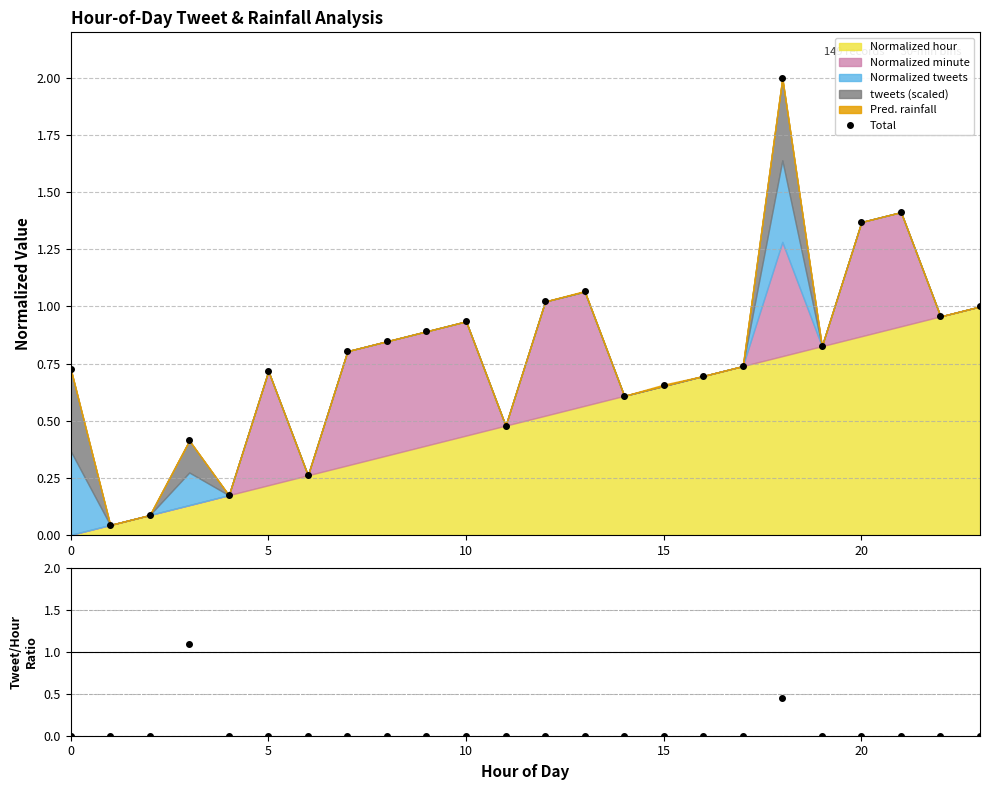

Which series has the largest range (max minus min)?

Total